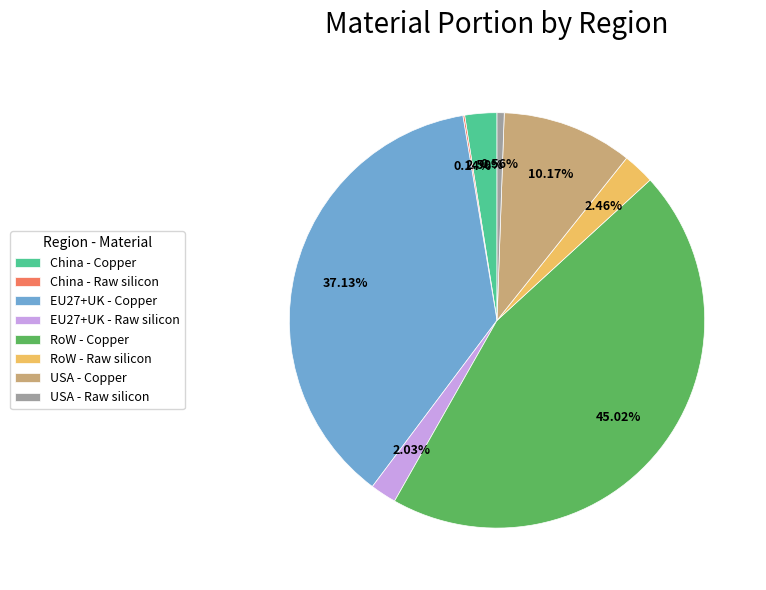

To the nearest percent, what percentage of the pie is USA - Copper?

10%